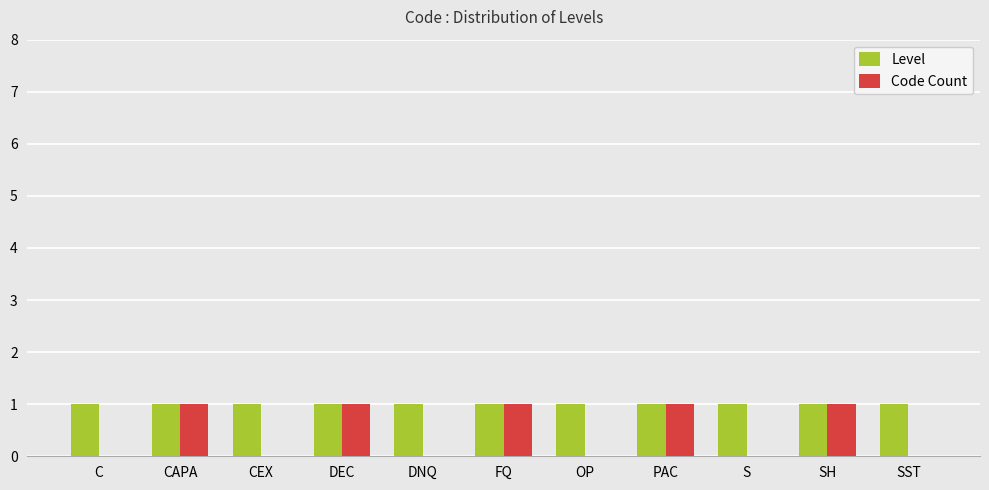

Are the bars grouped side by side (vs. stacked)?

Yes